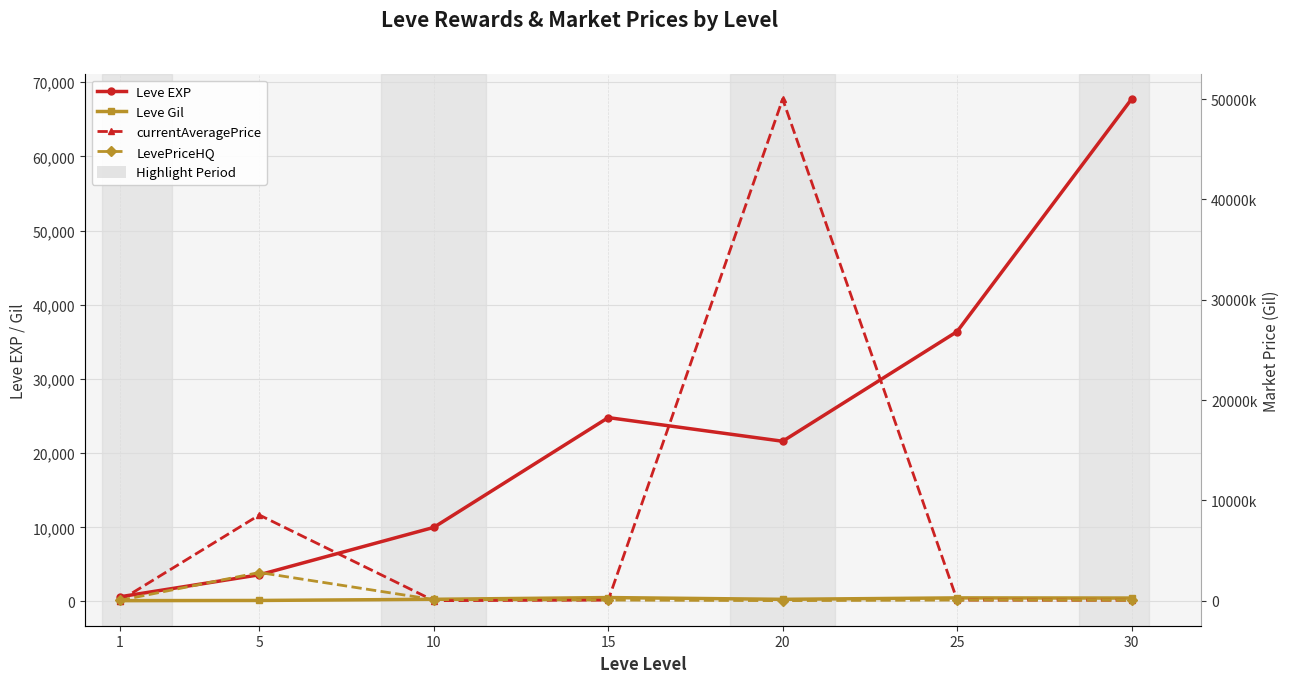

True or false: Leve EXP has more than 1 points higher than both neighbors.

False